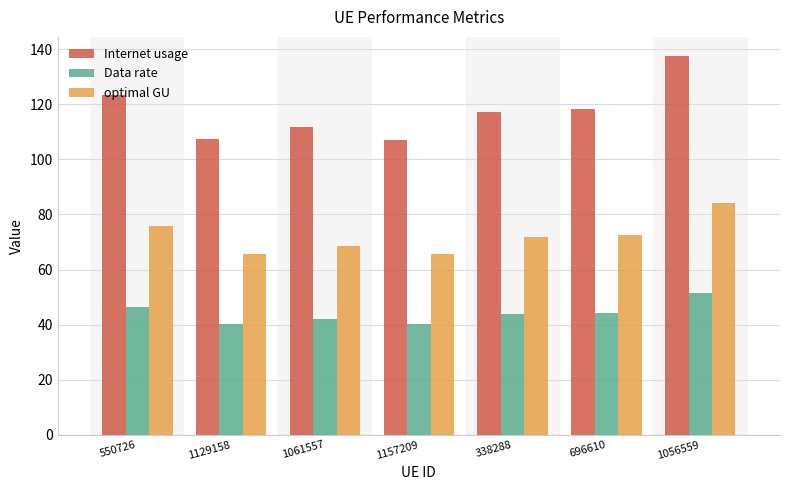

What is the spread (max minus min) of values at 338288?

73.1